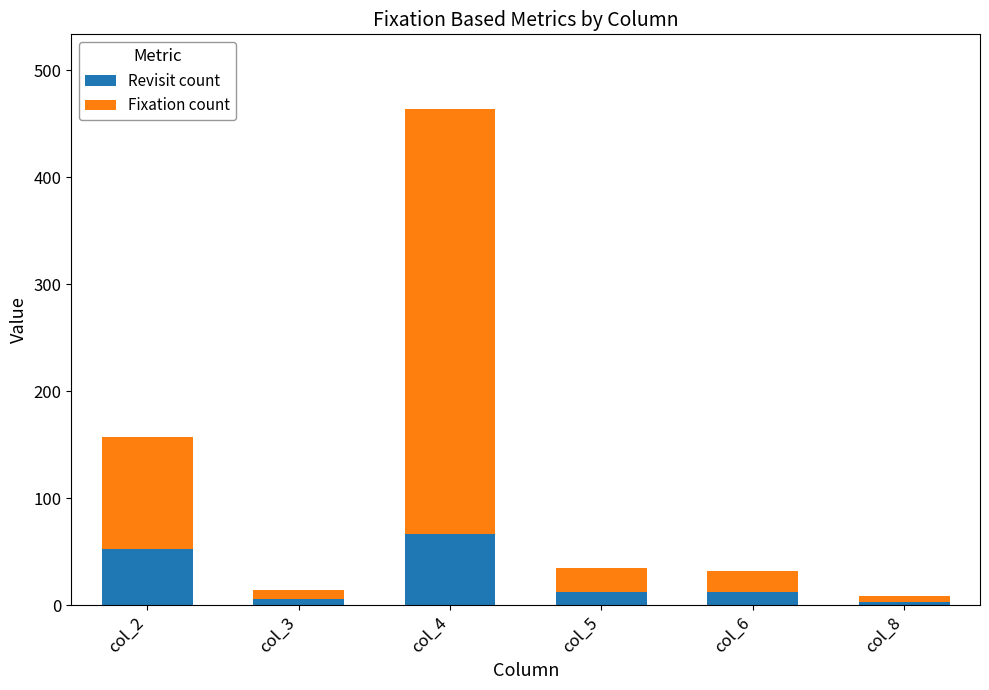

What is the value of the Revisit count bar at the 1st from the left?

52